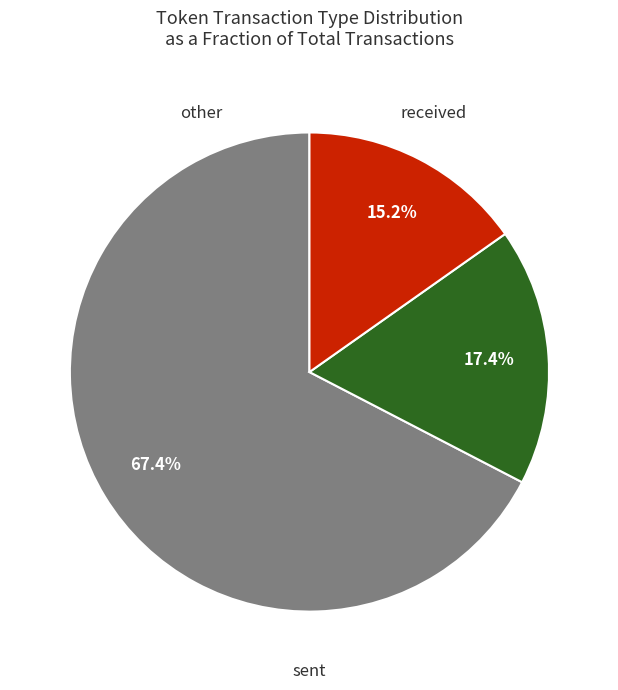

Does any single category account for the majority?

Yes